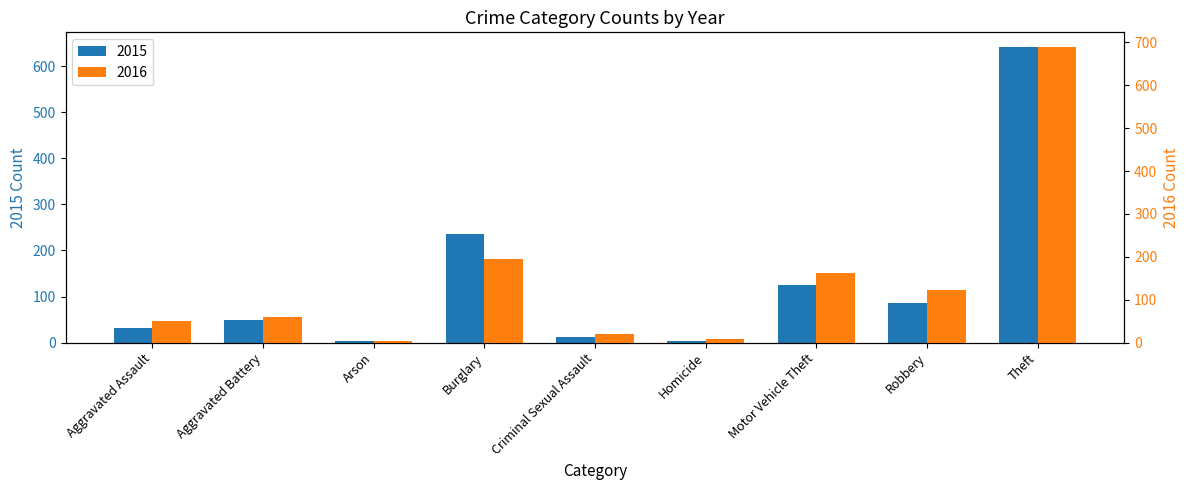

Which series has the largest total across all categories?

2016